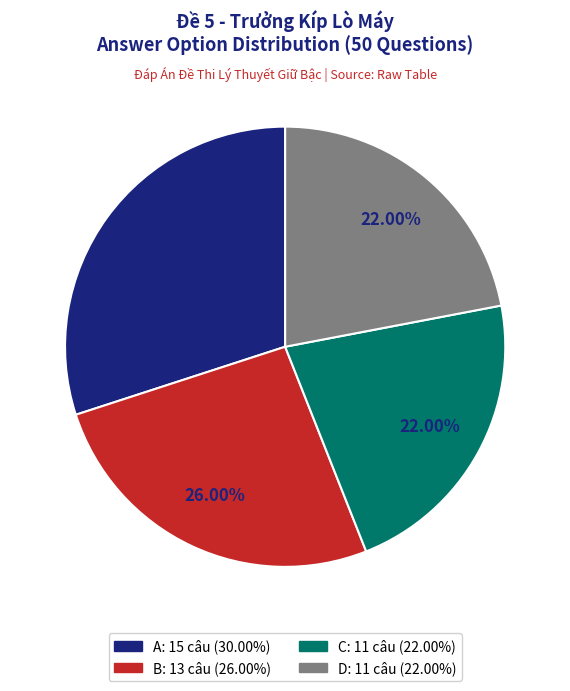

What percentage is the B slice, to the nearest percent?

26%